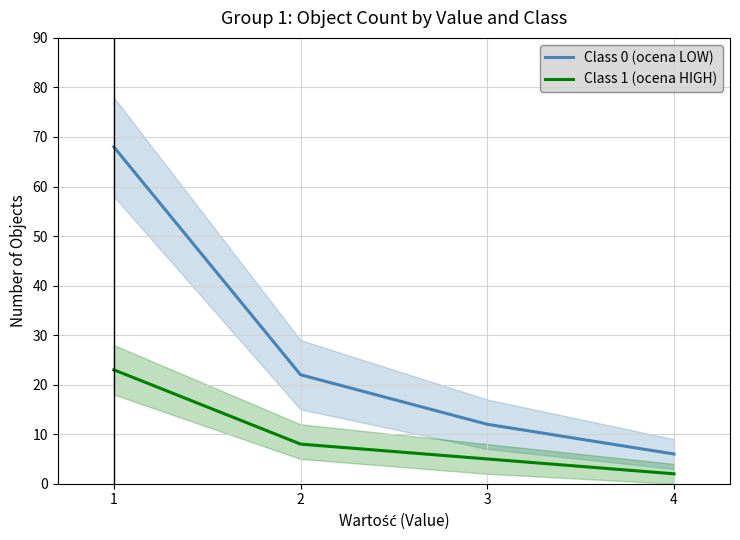

Which has a higher value, 1 or 2?

1